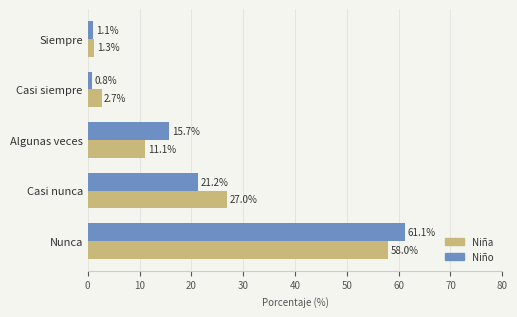

The Niña series shows 77.5 at Nunca. True or false?

False